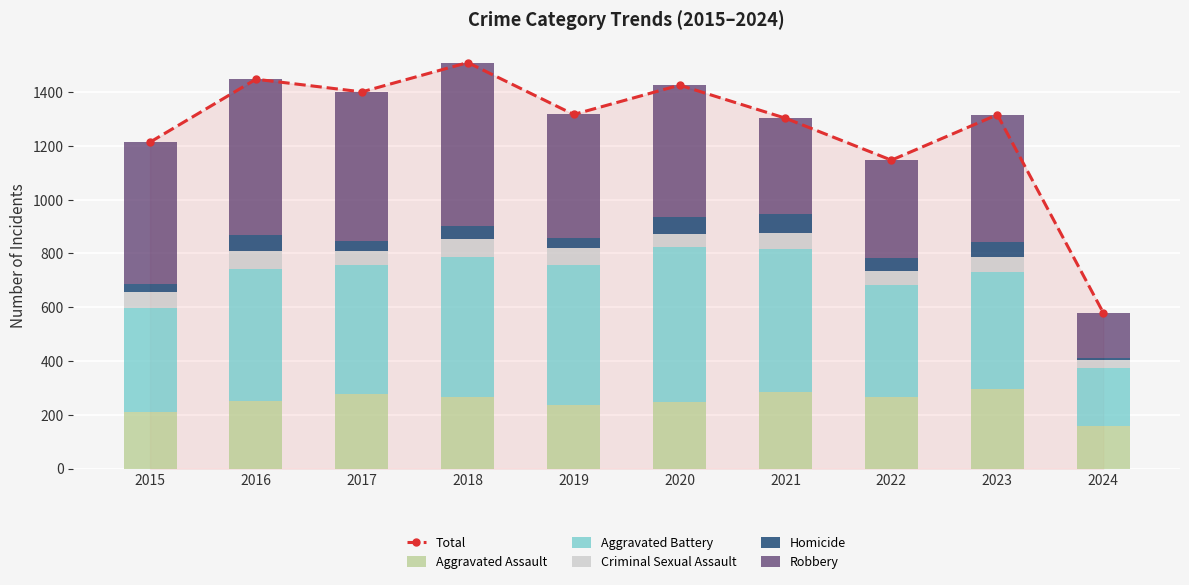

Which label corresponds to the smallest value in the chart?

2024